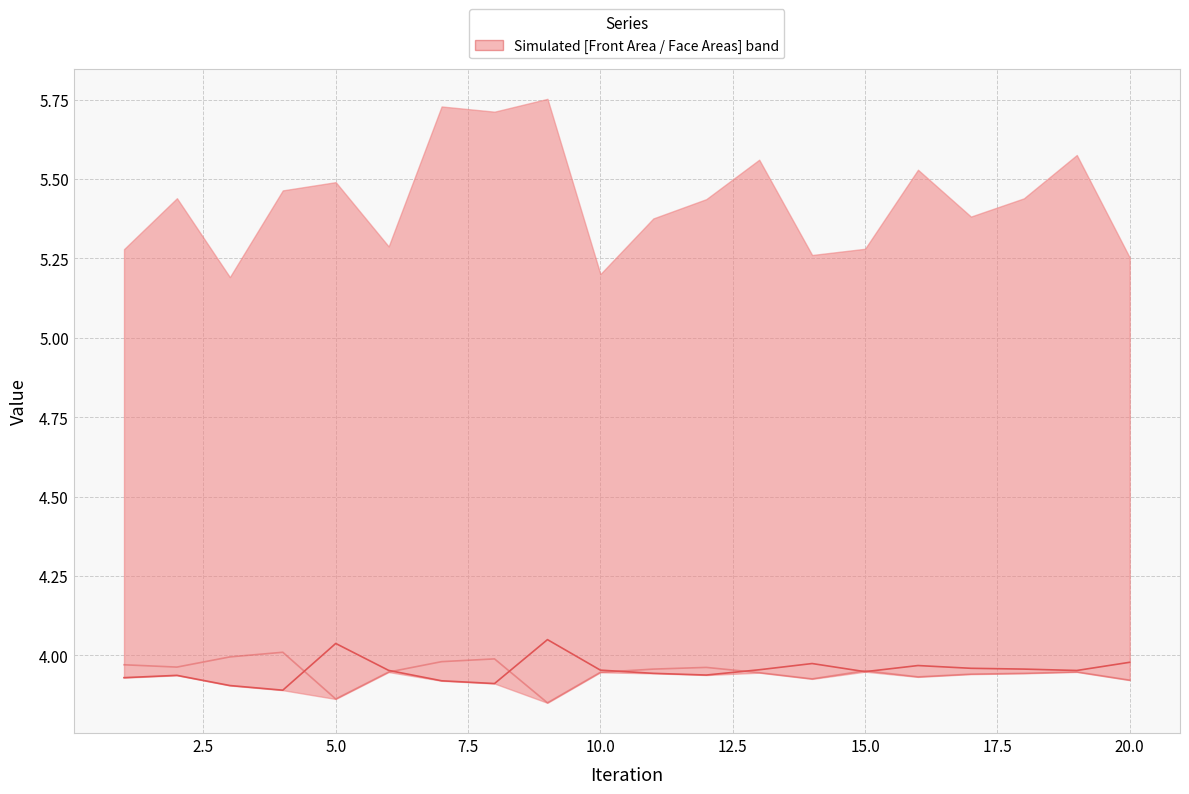

How many intersections are there between Front Face Area and Back Face Area?

7